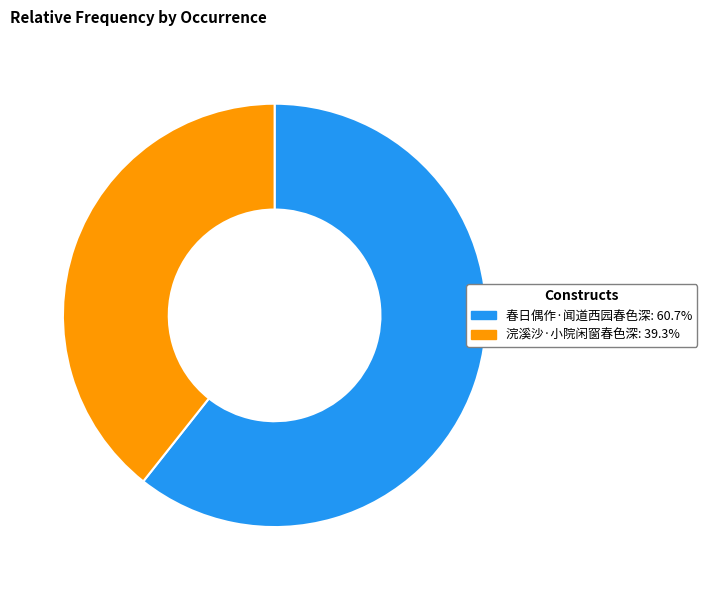

Which has a higher value, 春日偶作·闻道西园春色深 or 浣溪沙·小院闲窗春色深?

春日偶作·闻道西园春色深